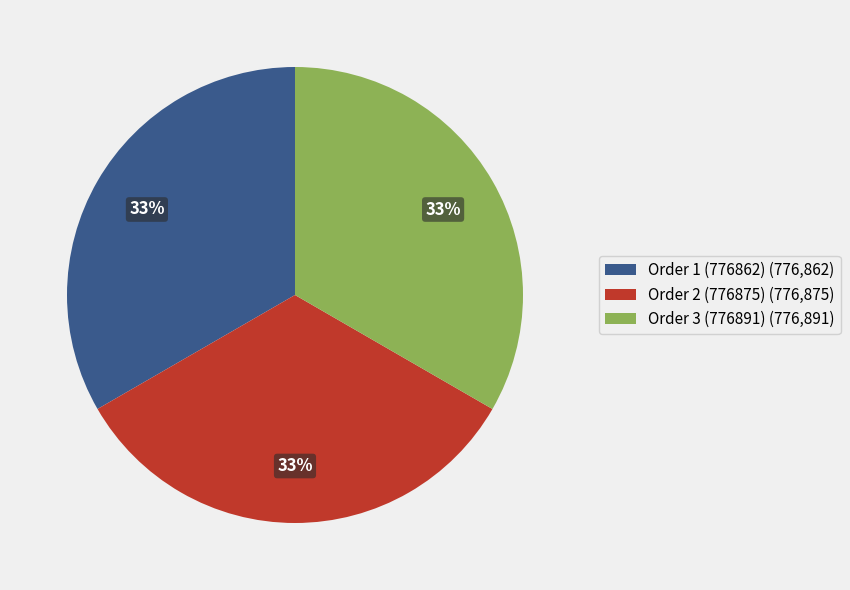

True or false: Order 3 (776891) (776,891) accounts for 20% of the total.

False